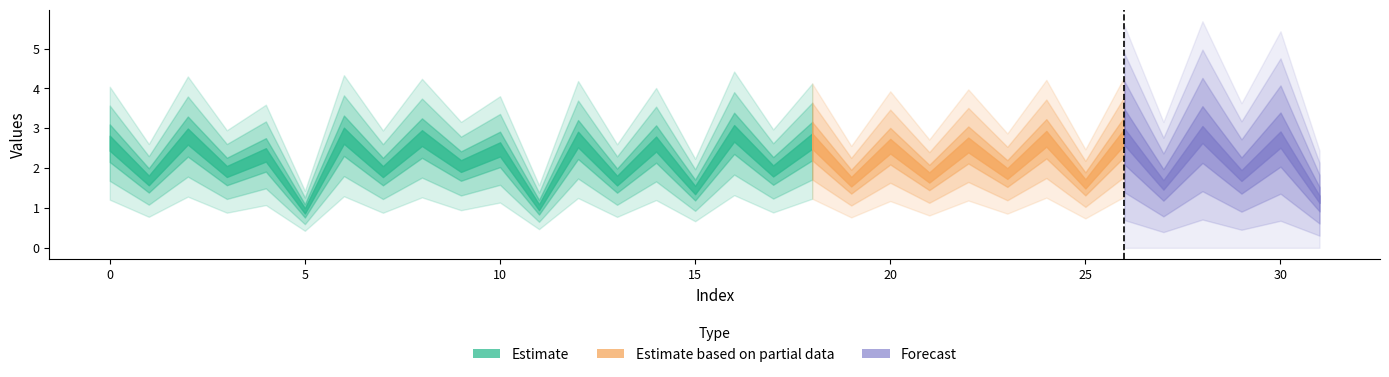

What is the change in value from 7 to 21?

-0.1